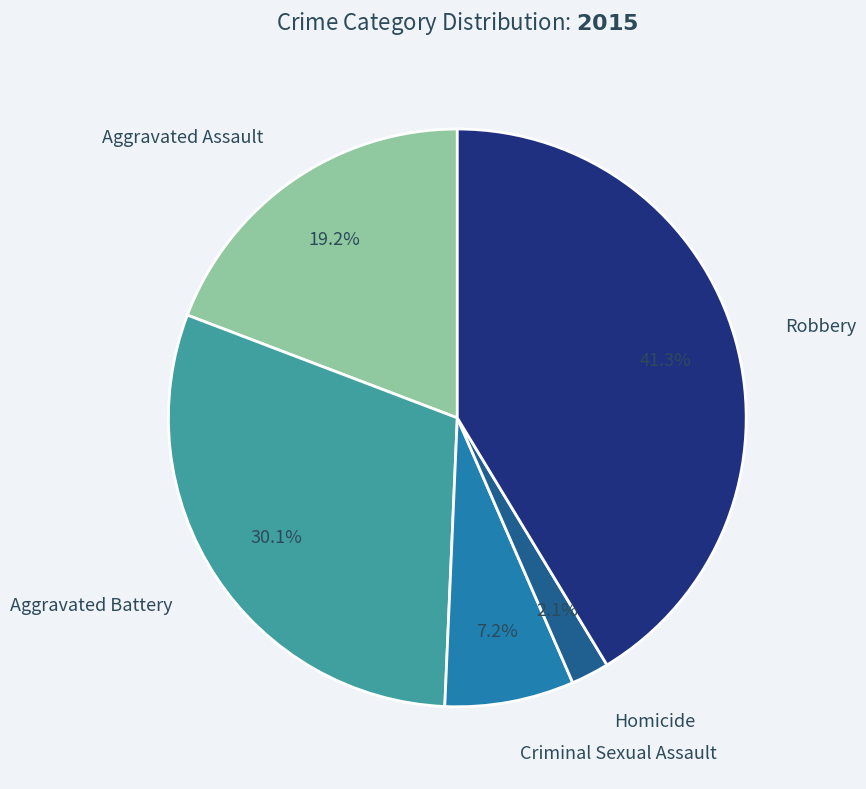

Which category has the biggest portion of the pie?

Robbery